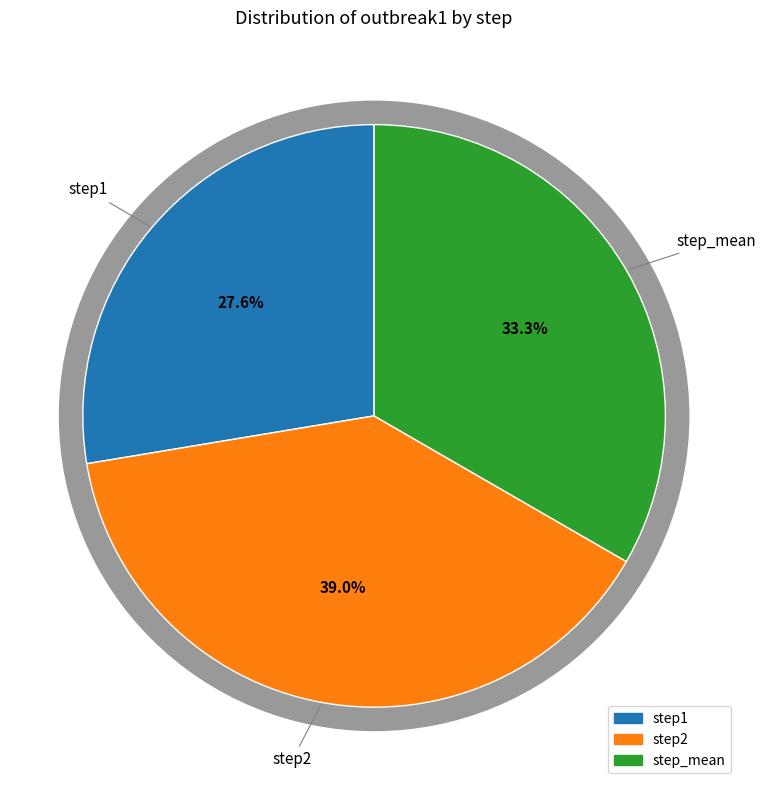

Count the number of slices in the pie.

3